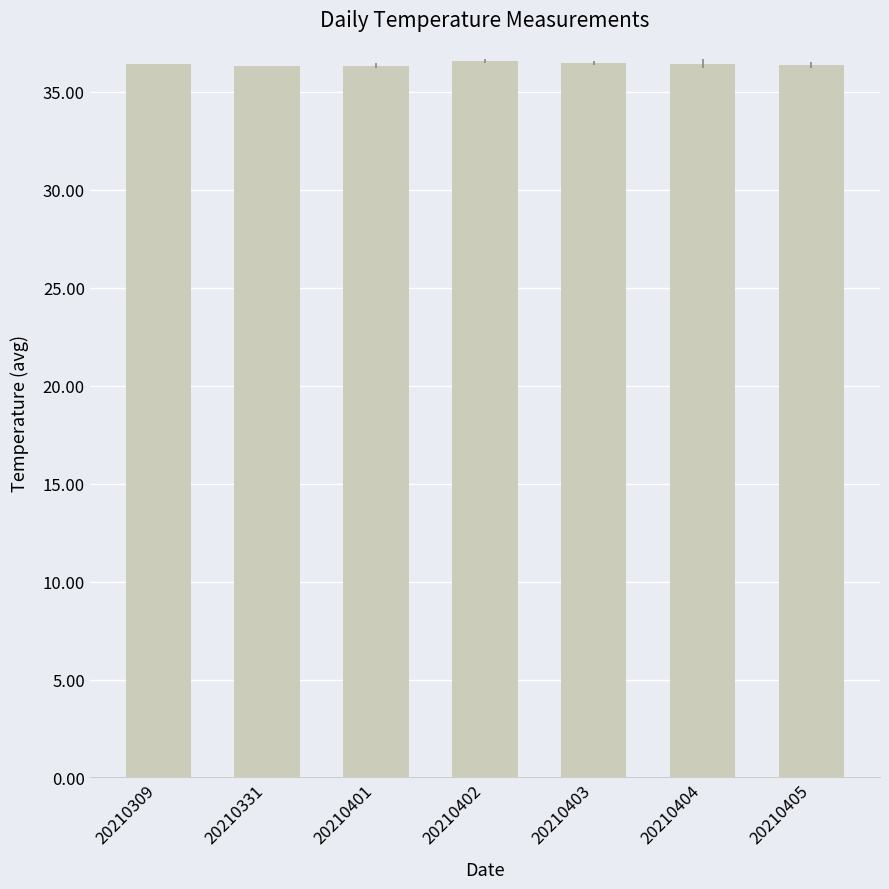

How many bars are there in total?

7